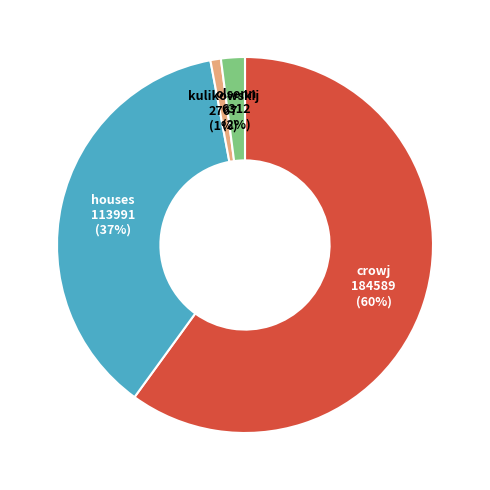

To the nearest percent, what is the difference between the largest and smallest slice percentages?

59%